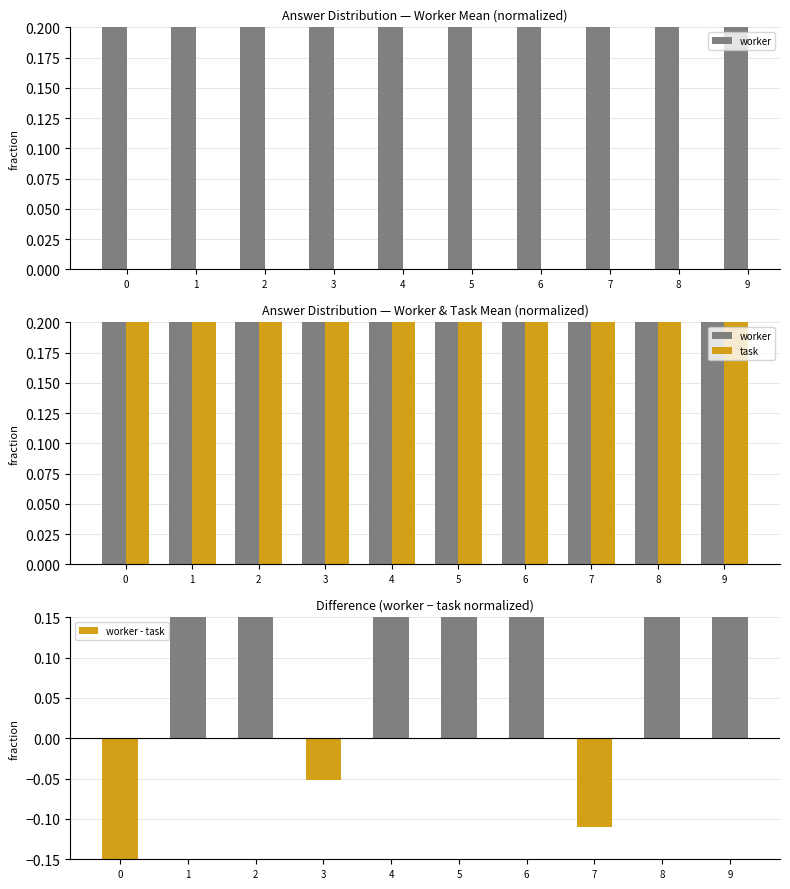

Reading right to left, extract all data points from this chart.

worker: 0.7	0.7	0.5	0.6	0.9	0.5	0.3	0.4	0.8	0.4
task: 0.2	0.3	0.6	0.3	0.7	0.3	0.3	0.2	0.5	0.6
worker - task: 0.4	0.3	-0.1	0.3	0.2	0.2	-0.1	0.2	0.3	-0.2